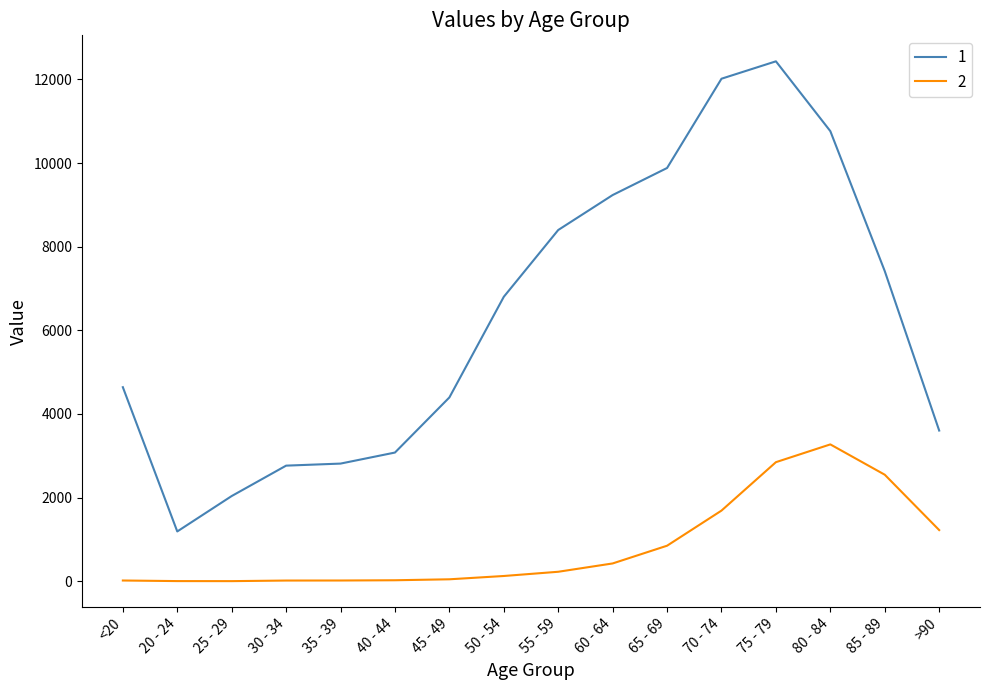

True or false: 1 and 2 intersect in this chart.

False